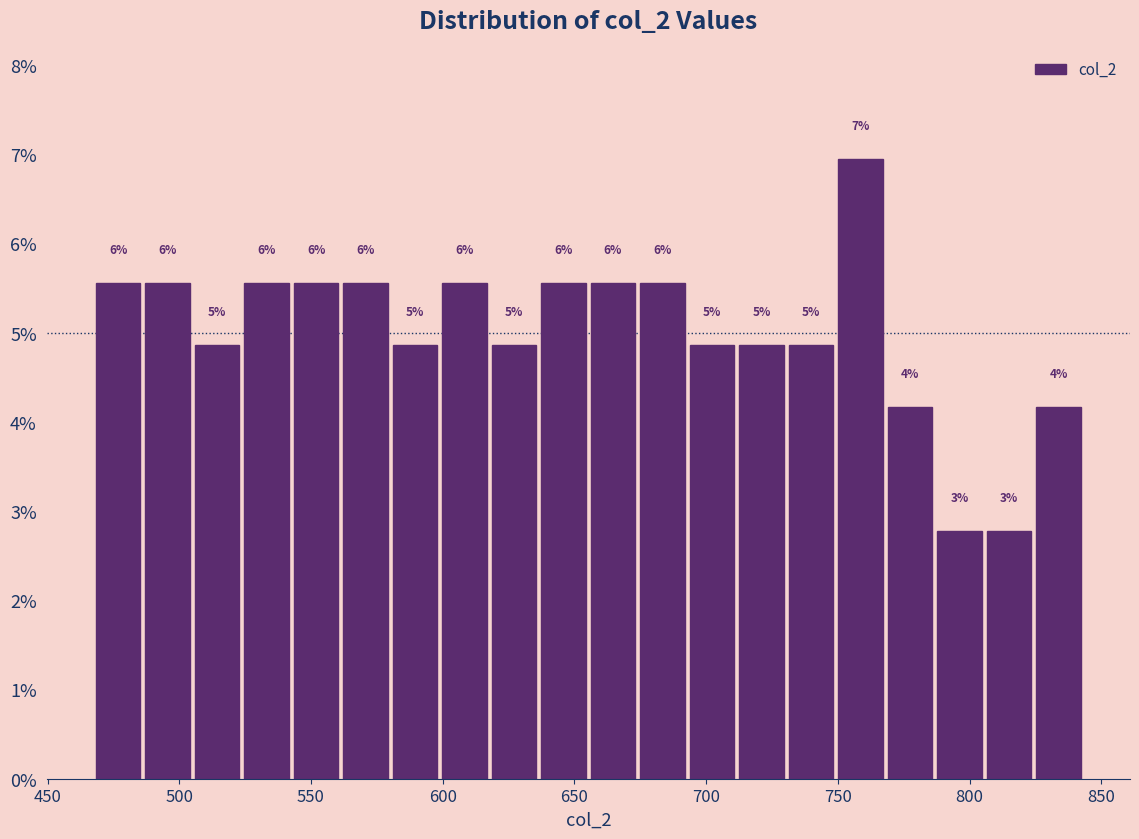

Around what value on the x-axis is the tallest bar? Give the approximate position of its centre, as read against the axis.

760